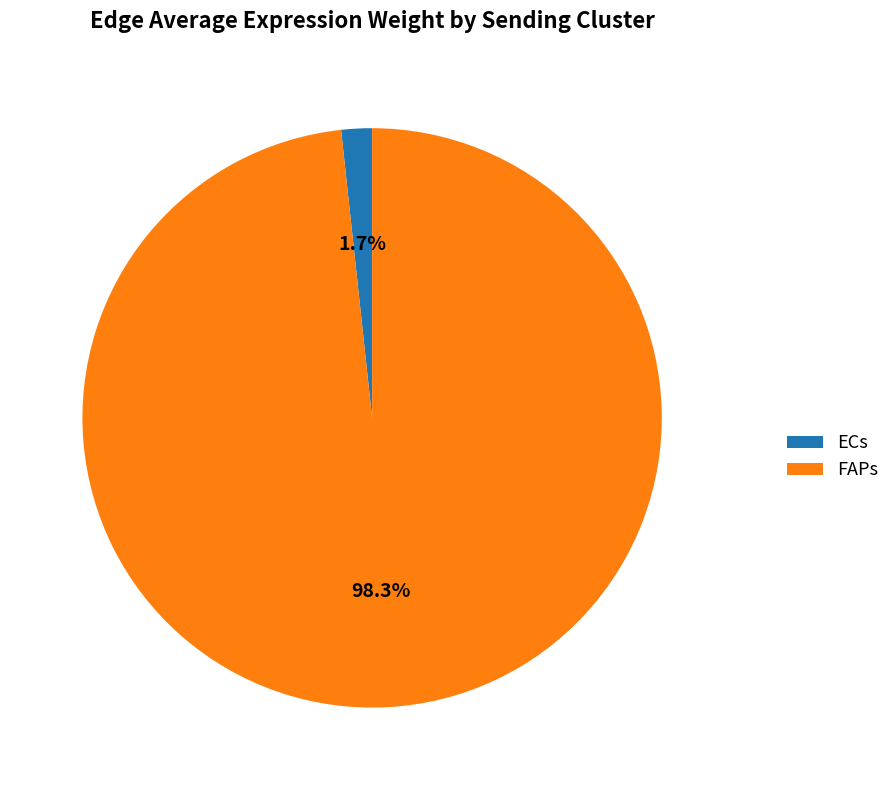

To the nearest percent, what is the average slice percentage?

50%